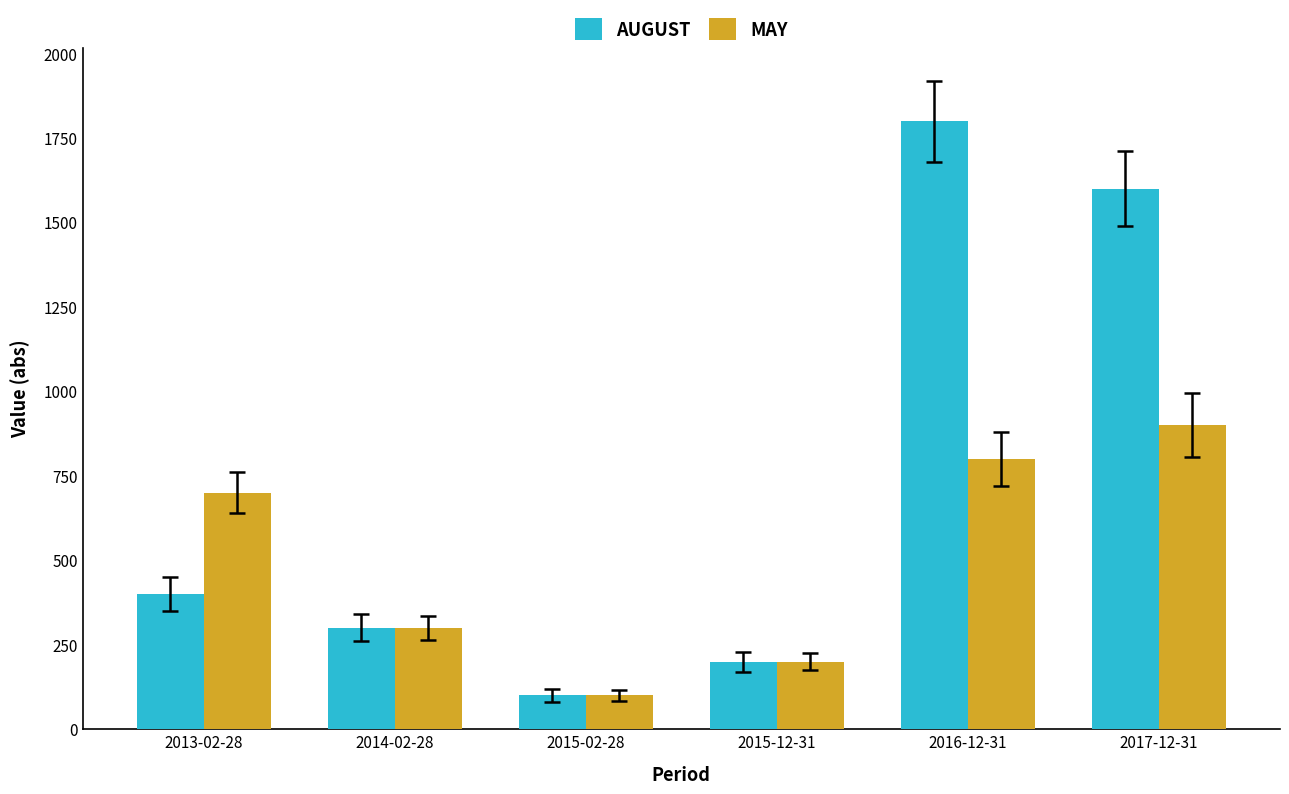

Which series has the widest spread of values?

AUGUST